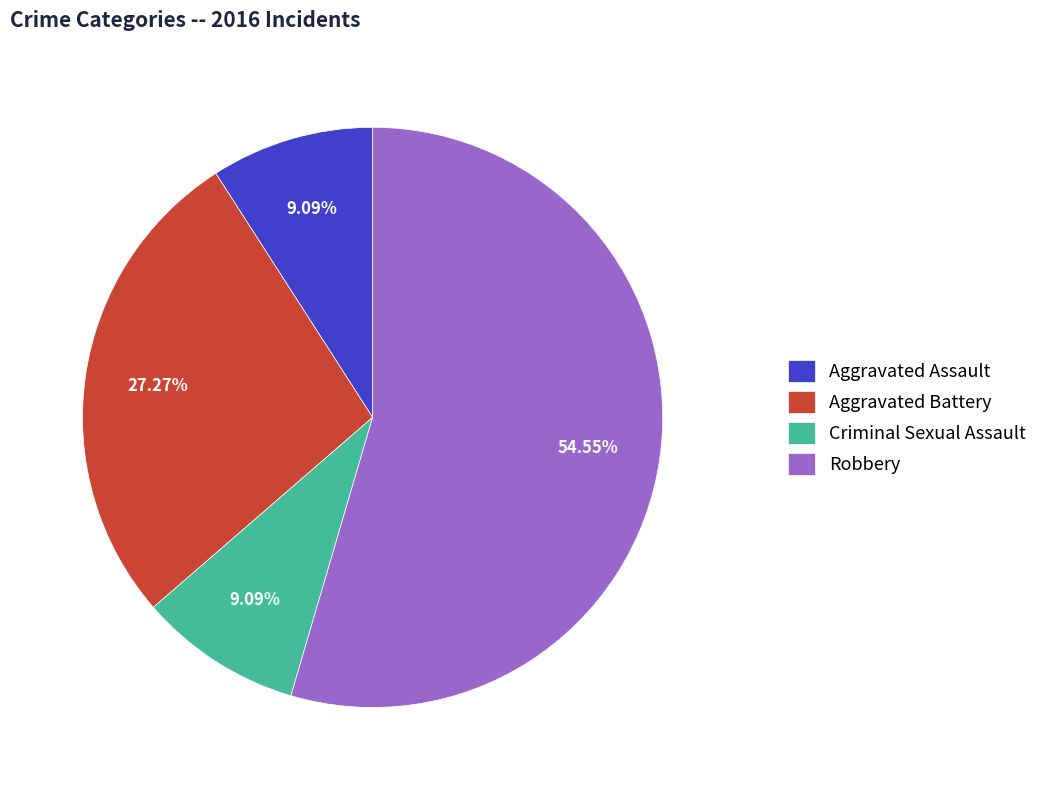

What percentage is the Criminal Sexual Assault slice, to the nearest percent?

9%